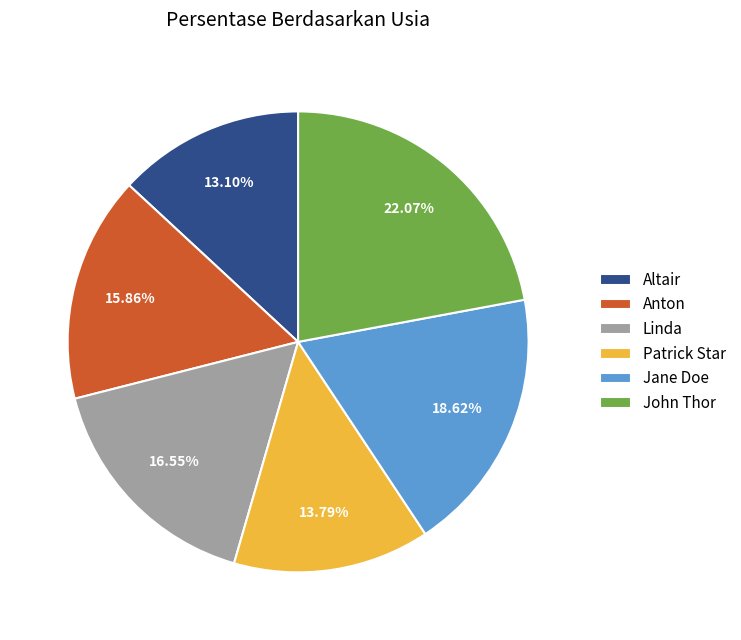

Is there a majority slice in this chart?

No